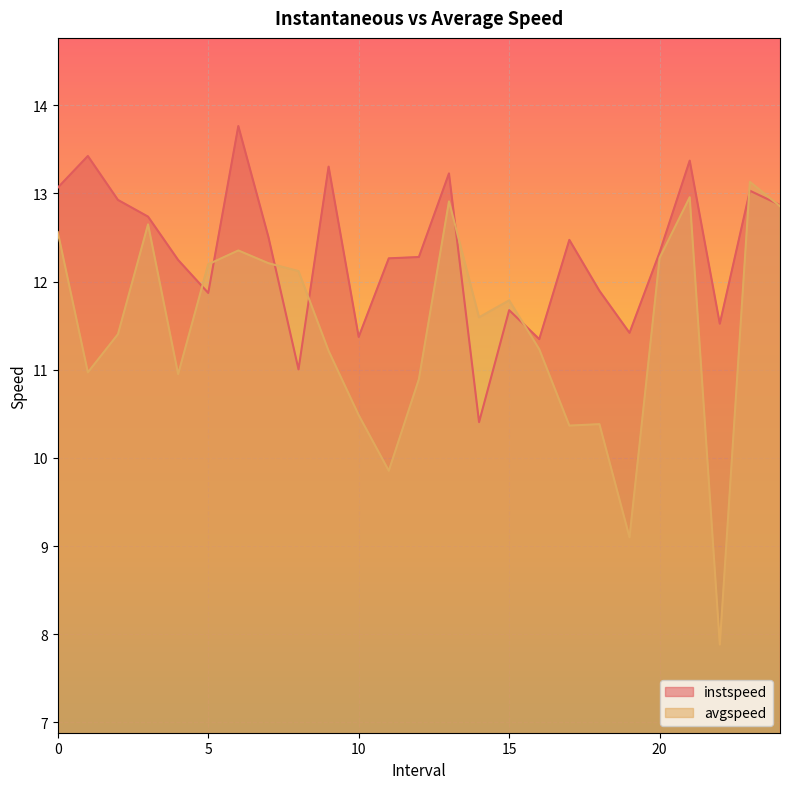

Which has a higher value, 11 or 13?

13